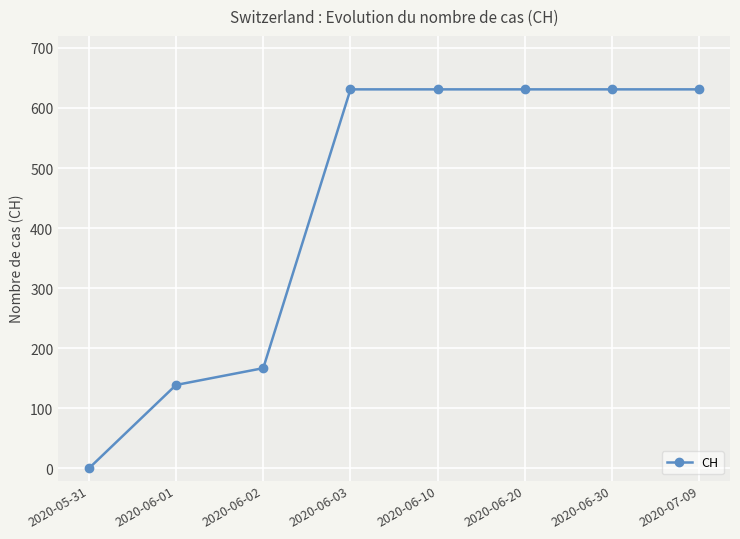

What is the ratio of the value at 2020-06-01 to the value at 2020-06-30?

0.2